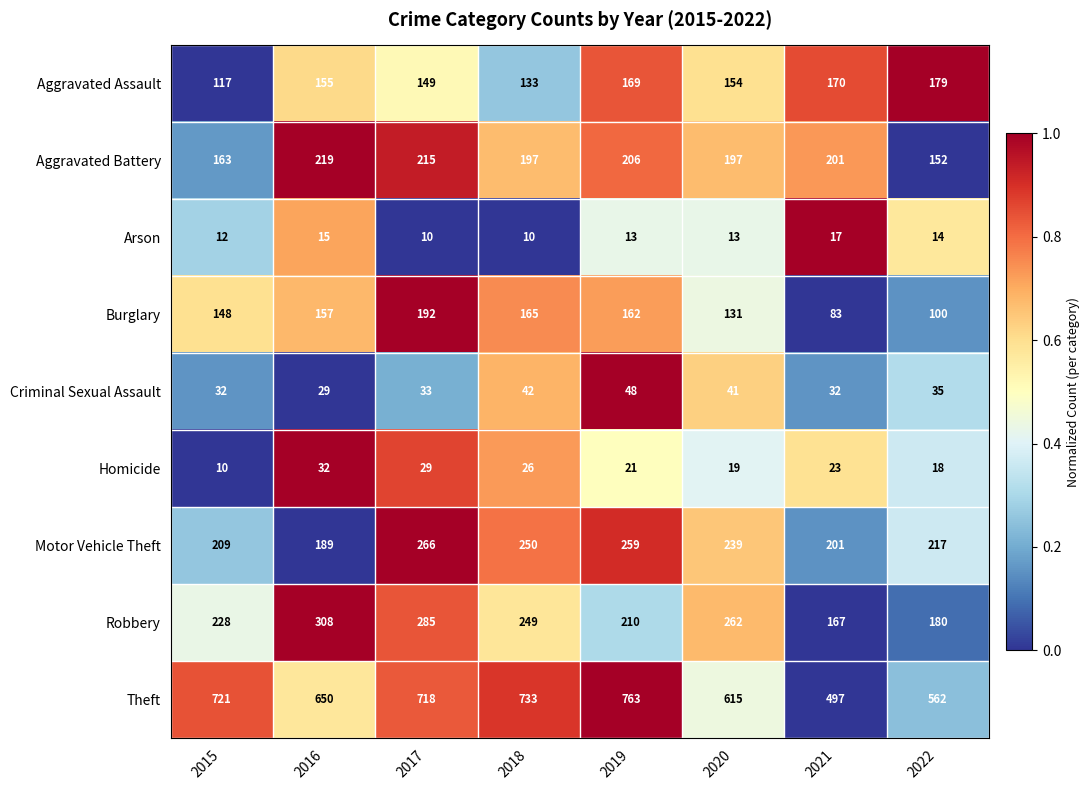

What is the total value across all series at 2016?

1754